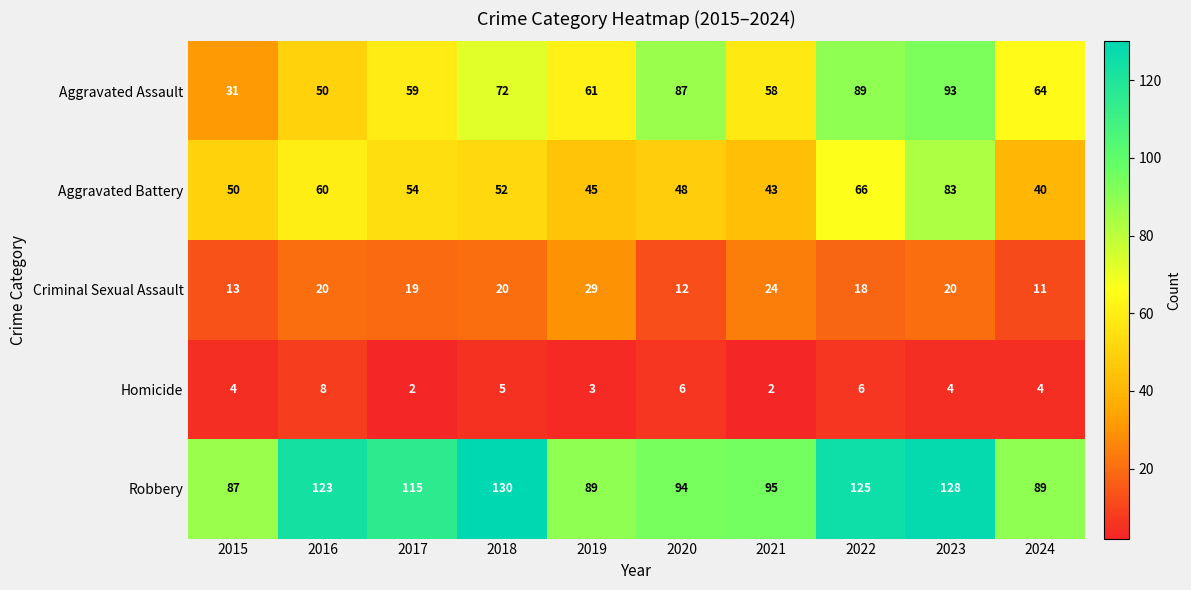

How many categories are shown in the chart?

10